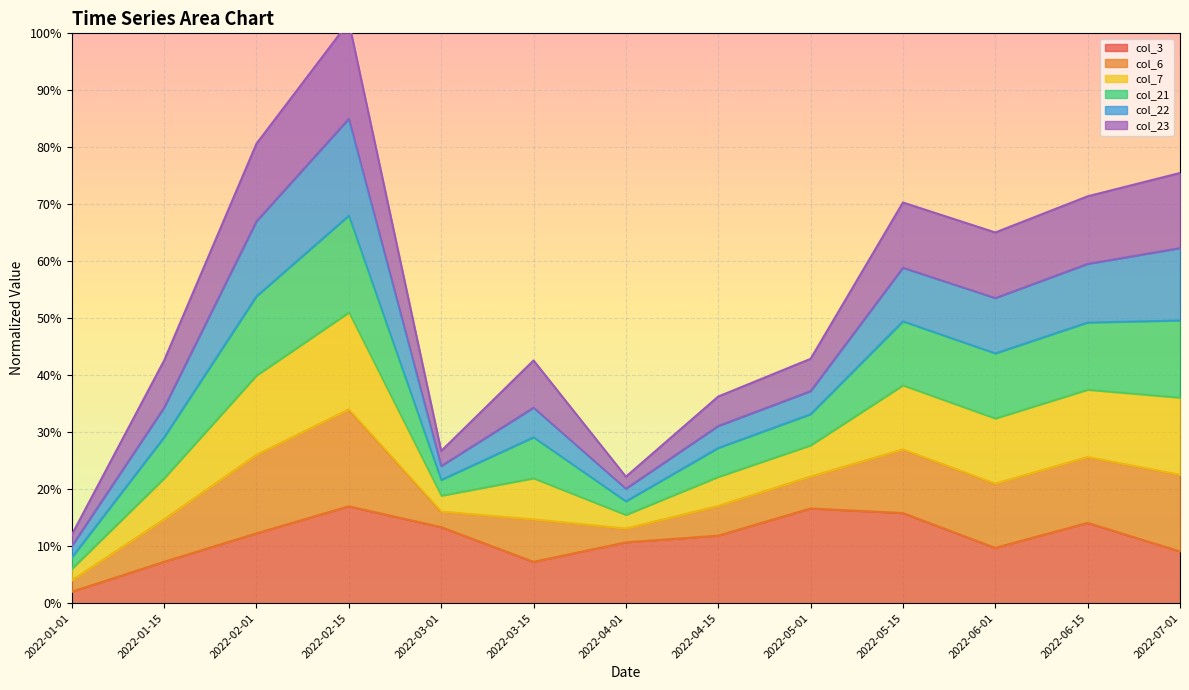

At which label does col_7 reach its minimum?

2022-01-01